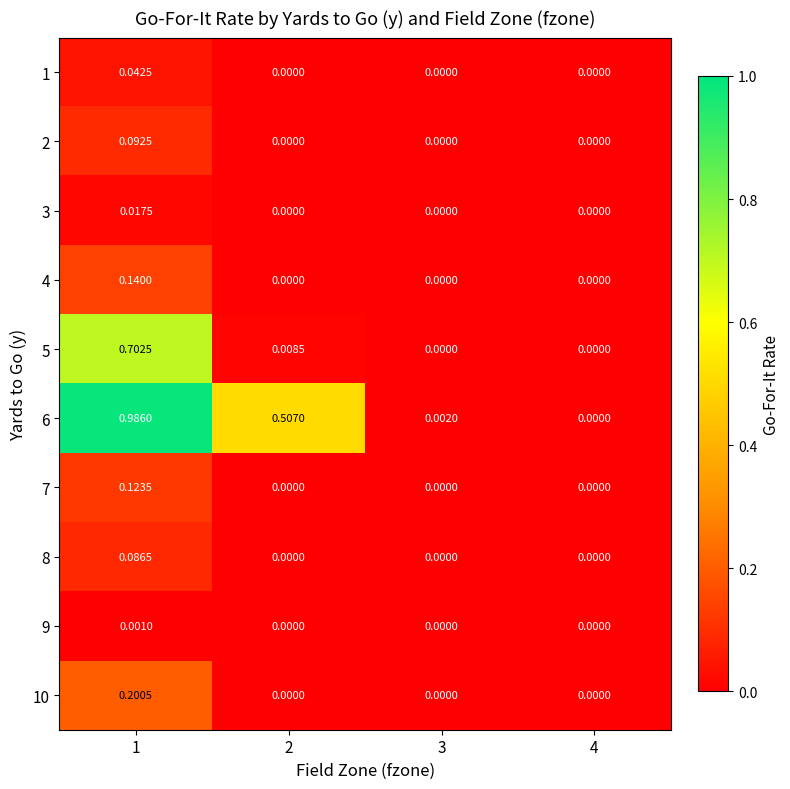

List the series in order of their peak value, highest first.

6, 5, 10, 4, 7, 2, 8, 1, 3, 9